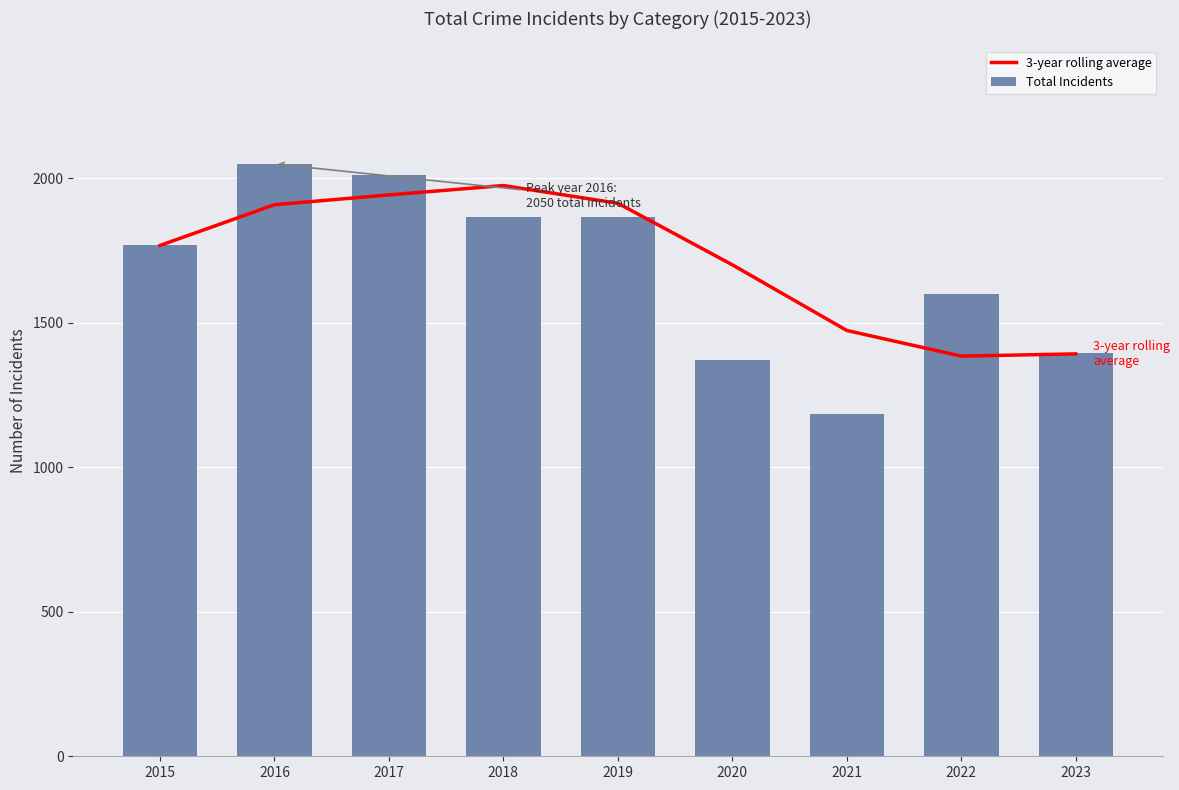

Is it true that Total Incidents equals 495.6 at 2018?

False